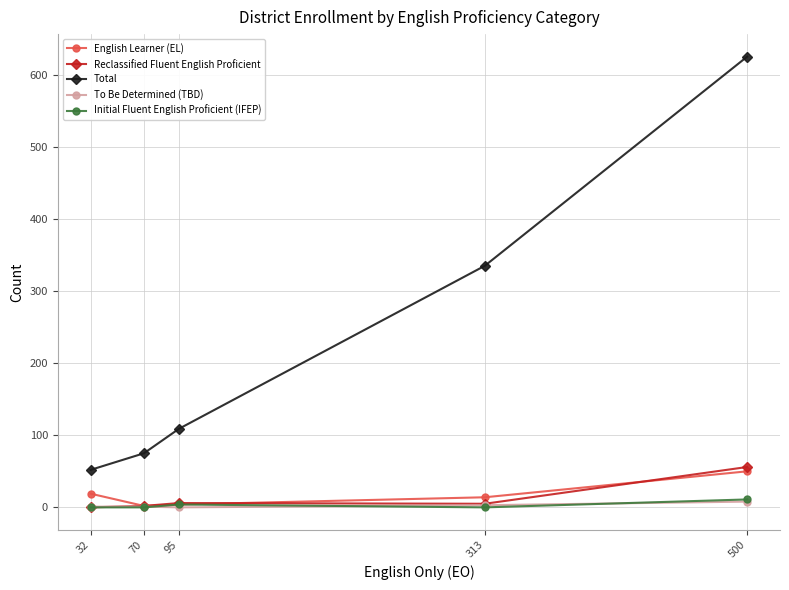

Which series has the widest spread of values?

Total